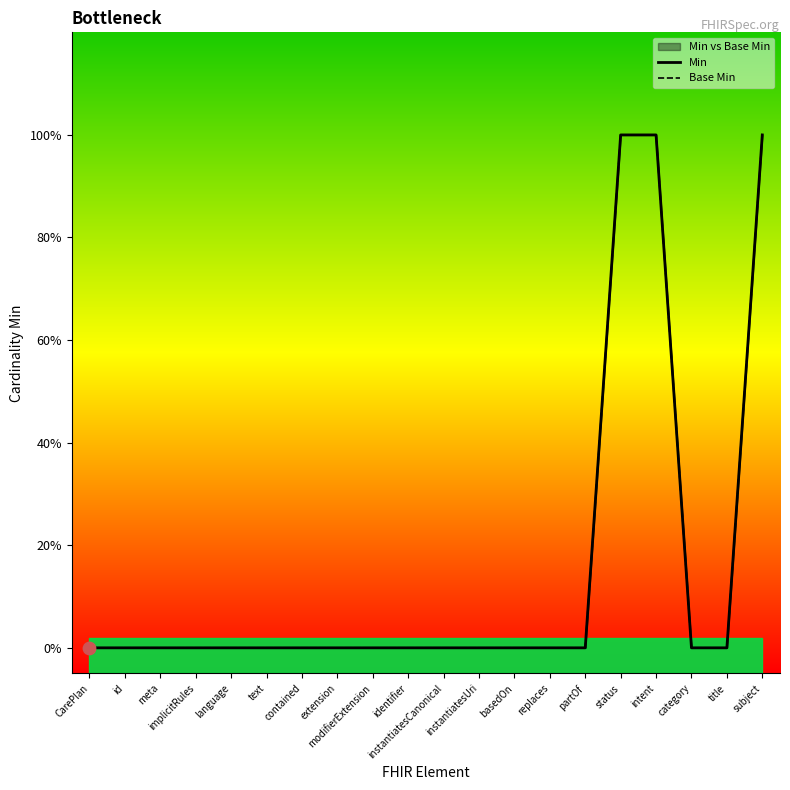

Which series has the largest Y range (max minus min)?

Min